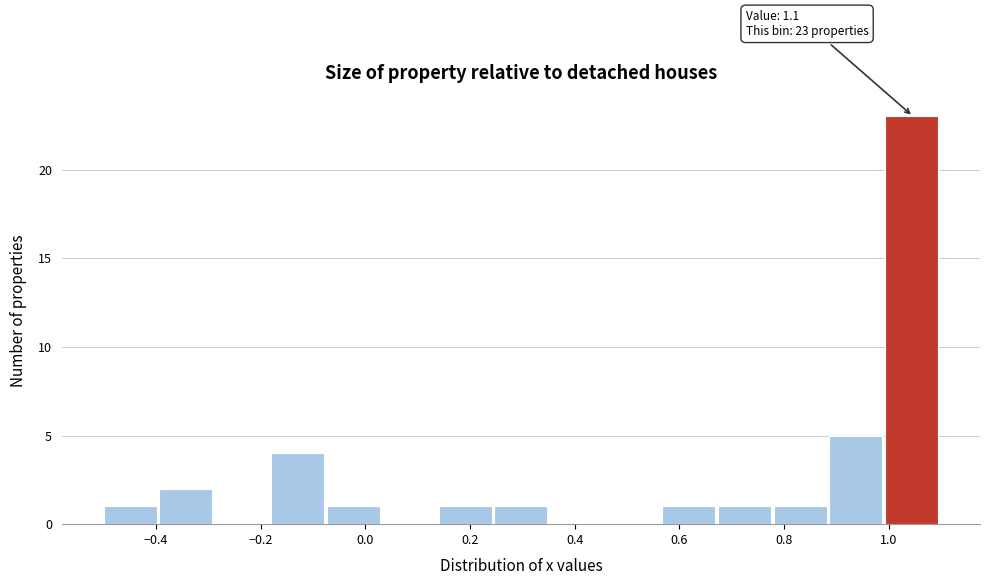

Which range on the x-axis has the tallest bar?

1.00 to 1.10